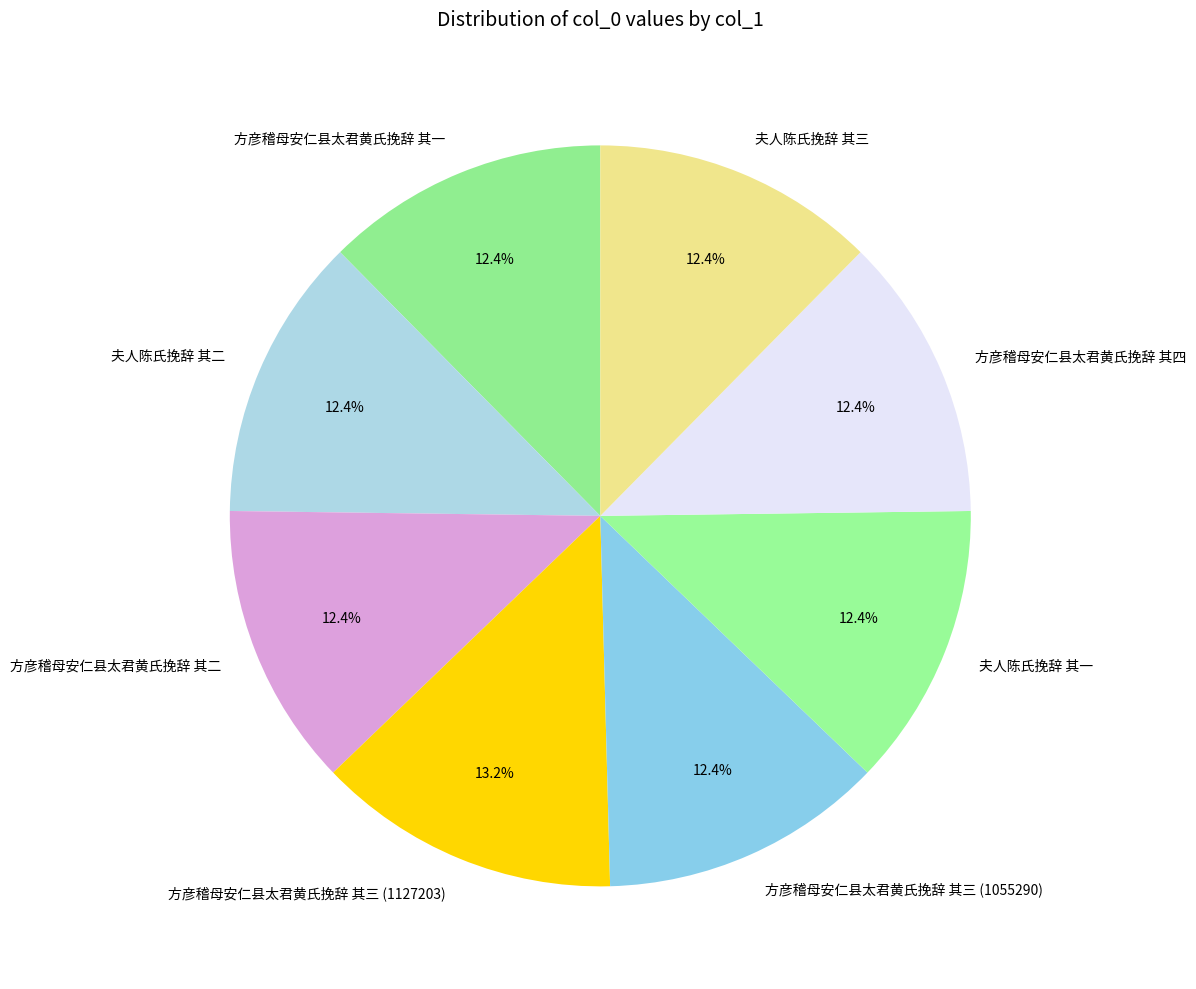

Which slice is the largest?

方彦稽母安仁县太君黄氏挽辞 其三 (1127203)